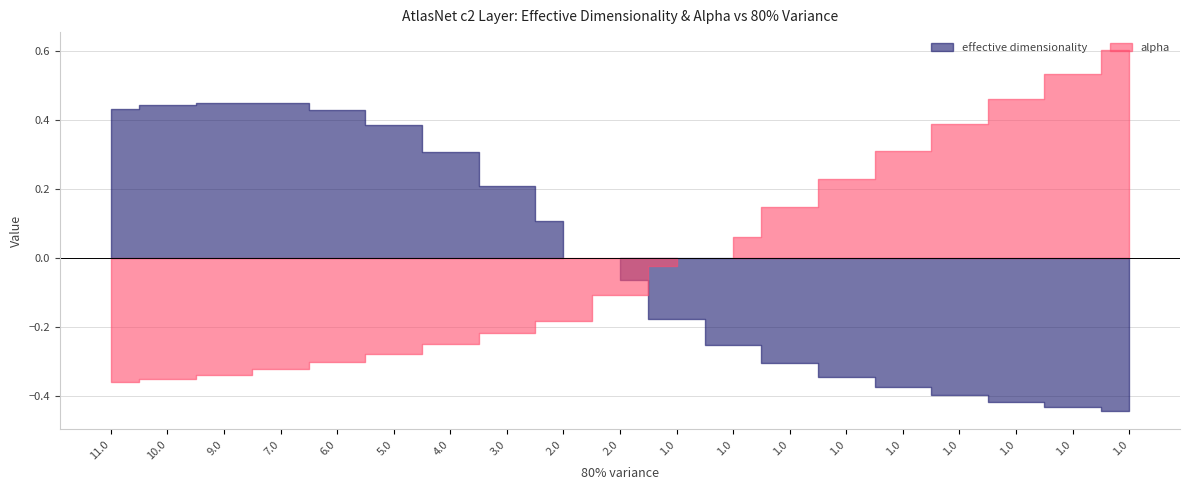

What are all the series names shown in the legend?

effective dimensionality, alpha